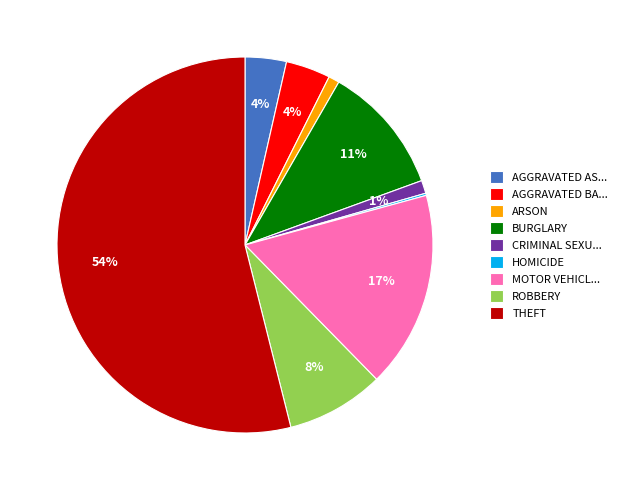

What percentage is the THEFT slice, to the nearest percent?

54%